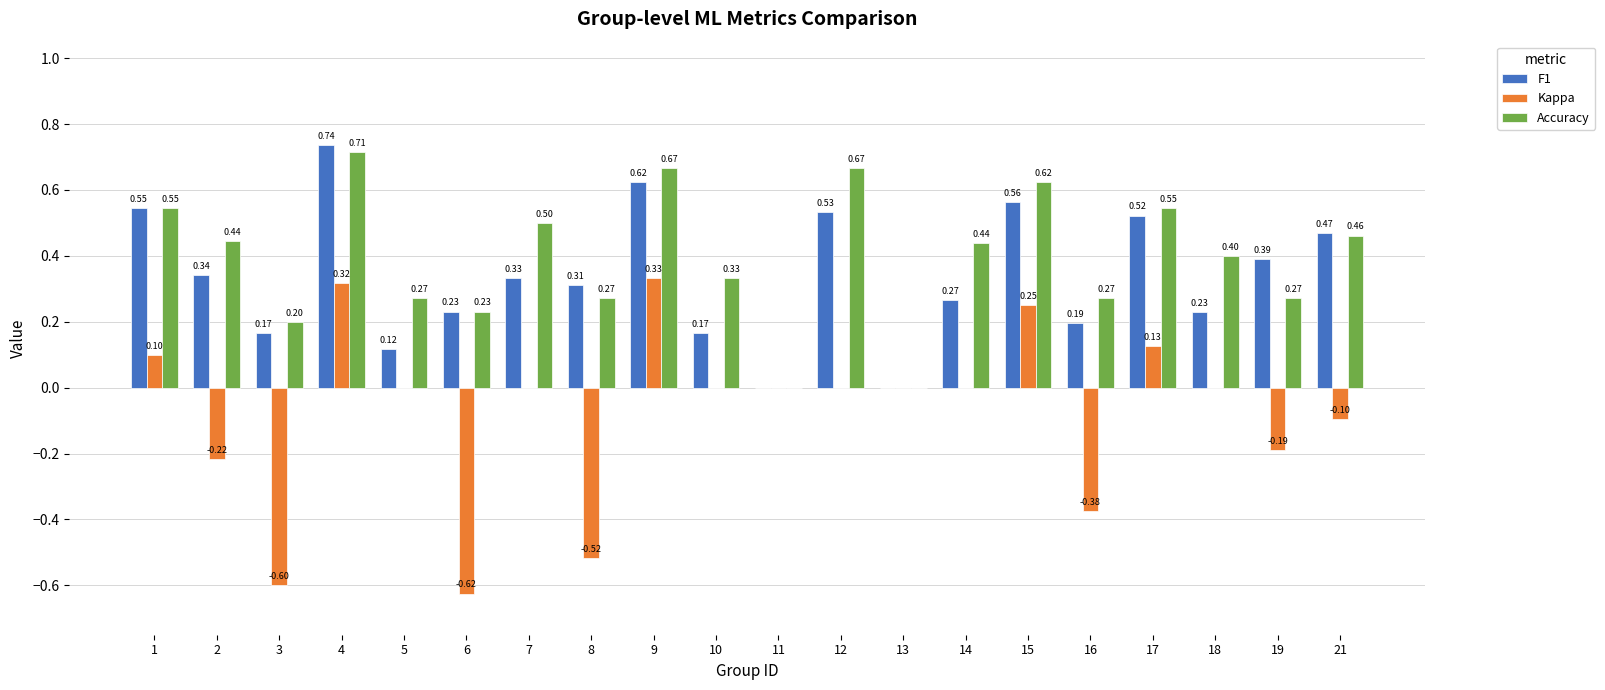

The value of Accuracy at 8 is 0.1. True or false?

False